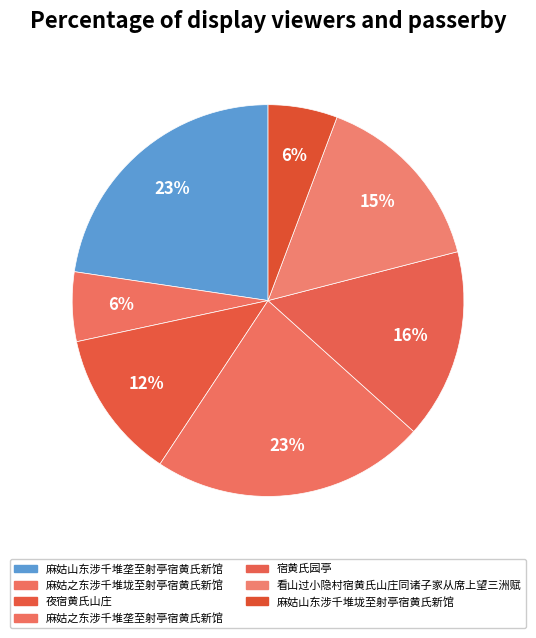

Does 麻姑之东涉千堆垅至射亭宿黄氏新馆 account for over 50% of the chart?

No